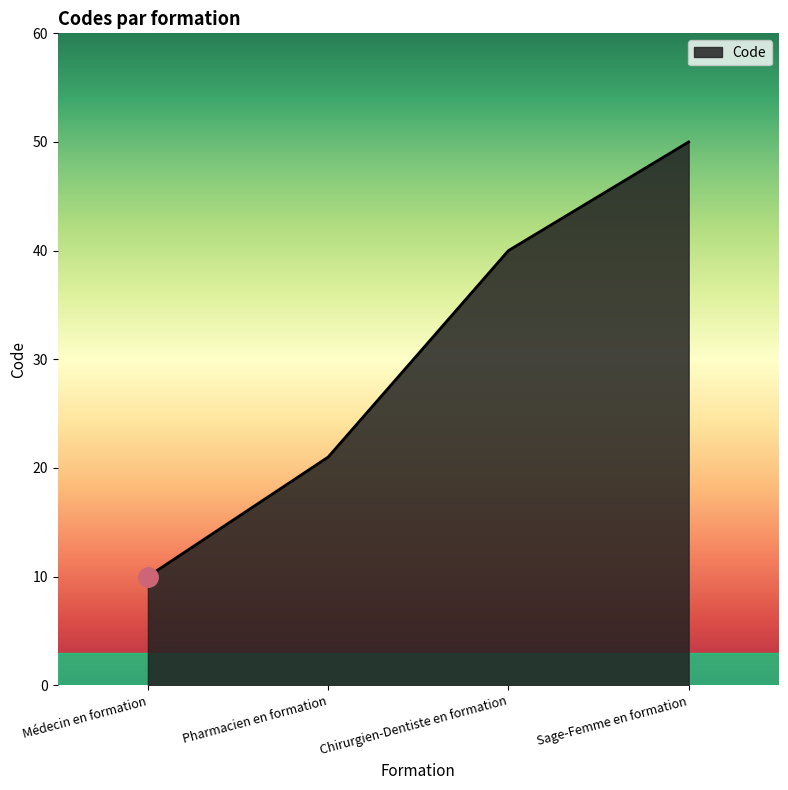

What is the sum of all values?

121